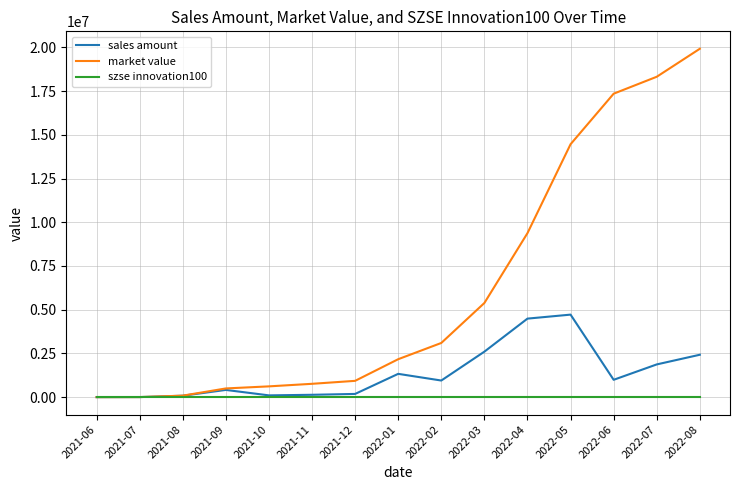

What is the spread (max minus min) of values at 2022-04?

9377941.9